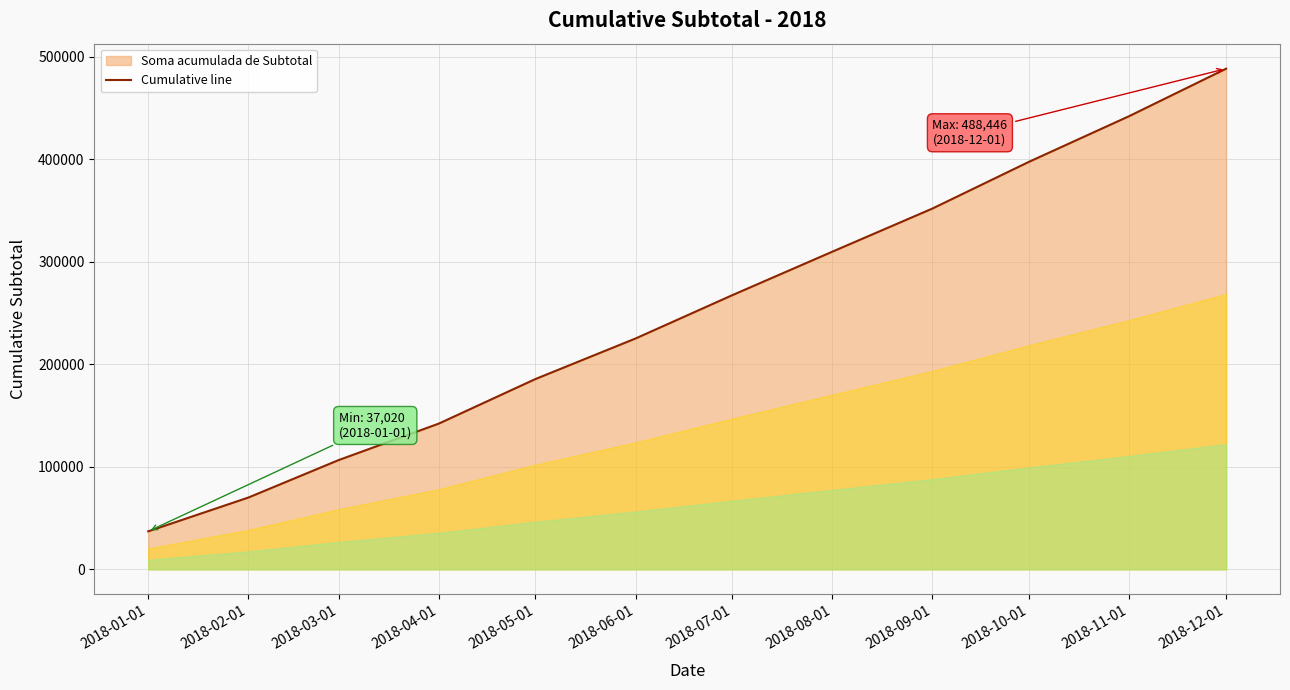

Rank the categories by value from lowest to highest.

2018-01-01, 2018-02-01, 2018-03-01, 2018-04-01, 2018-05-01, 2018-06-01, 2018-07-01, 2018-08-01, 2018-09-01, 2018-10-01, 2018-11-01, 2018-12-01